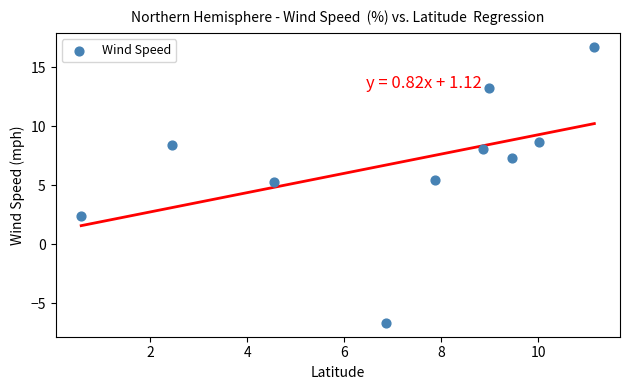

What is the average X value?

7.1